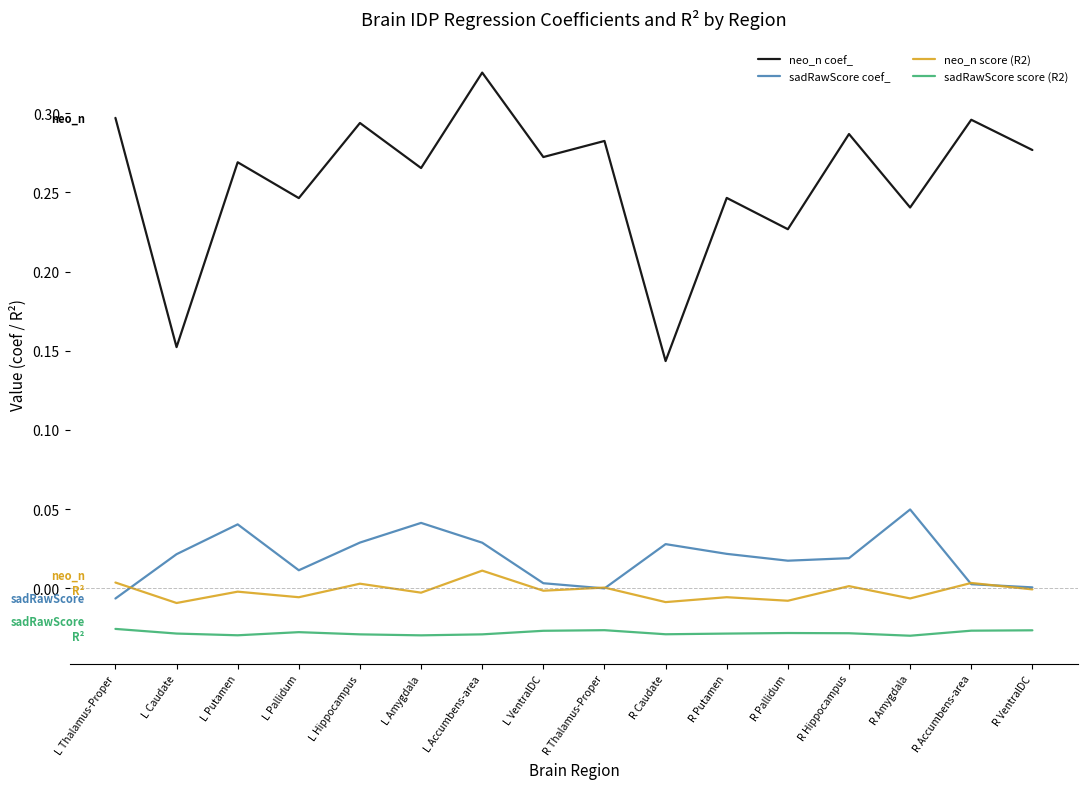

Which series has the largest range (max minus min)?

neo_n coef_